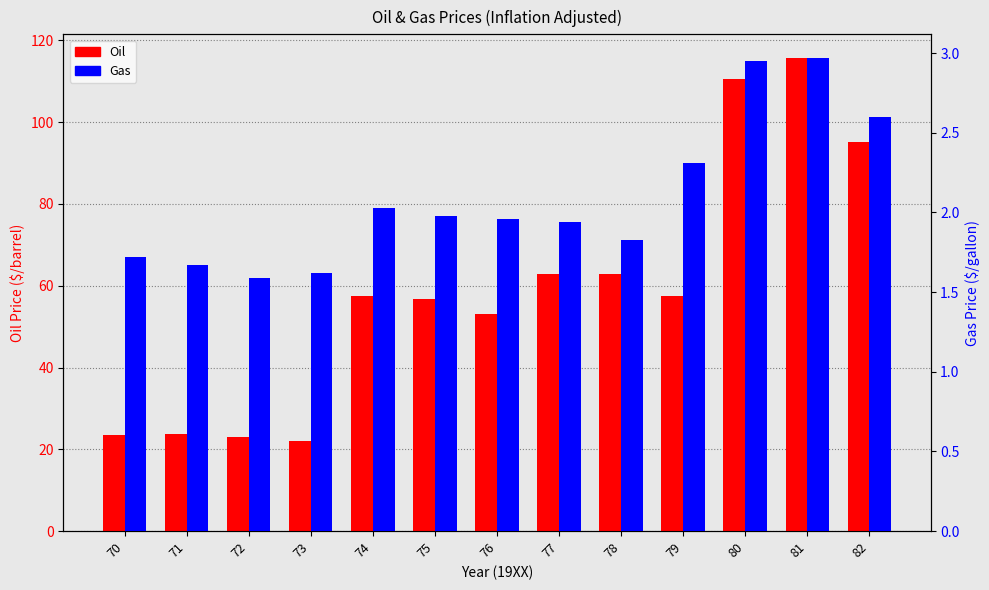

The value of Oil at 82 is 25.4. True or false?

False